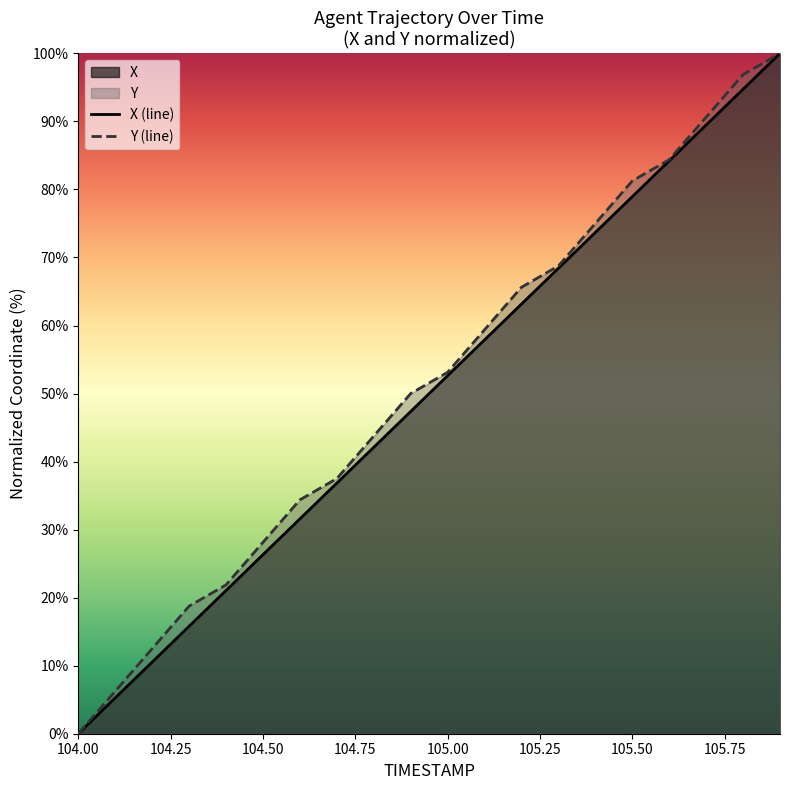

At which label does X (line) reach its minimum?

104.00